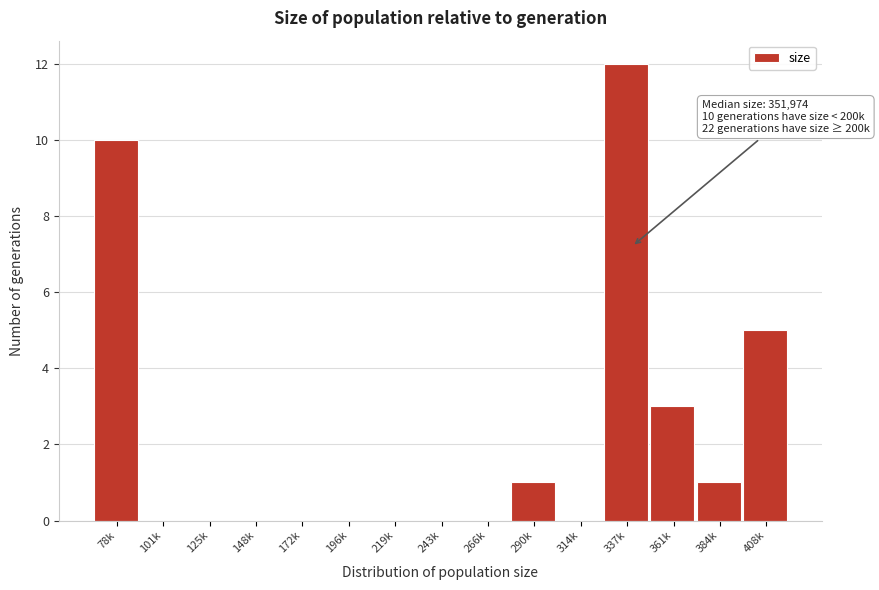

Reading right to left, extract all data points from this chart.

408k=5	384k=1	361k=3	337k=12	314k=0	290k=1	266k=0	243k=0	219k=0	196k=0	172k=0	148k=0	125k=0	101k=0	78k=10